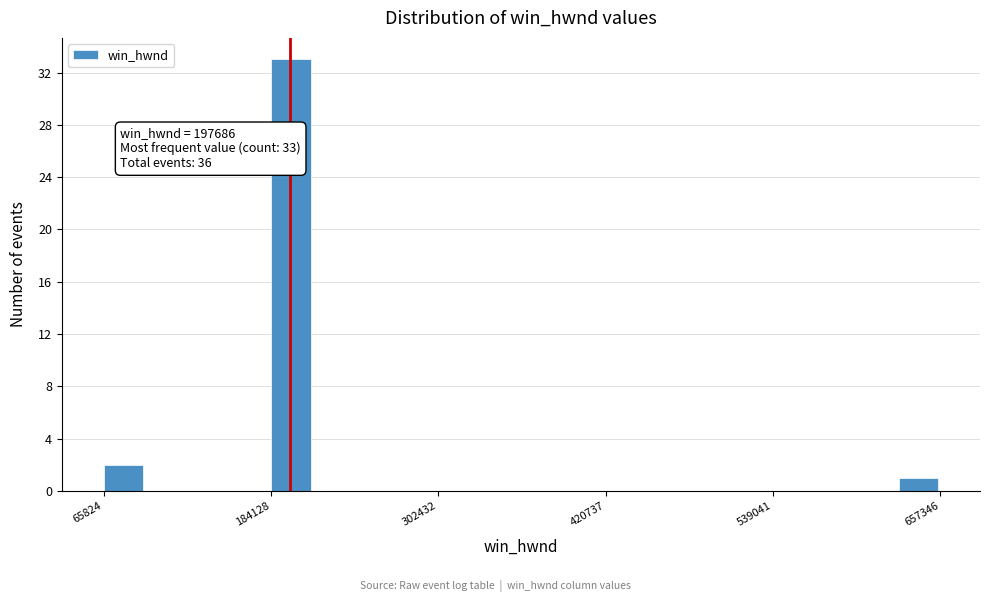

Around what value on the x-axis is the tallest bar? Give the approximate position of its centre, as read against the axis.

200000